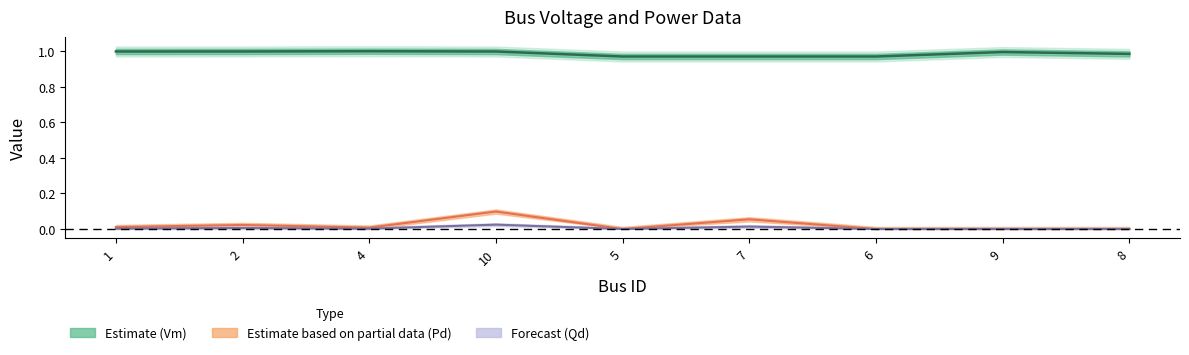

The Vm series shows 1.0 at 2. True or false?

True